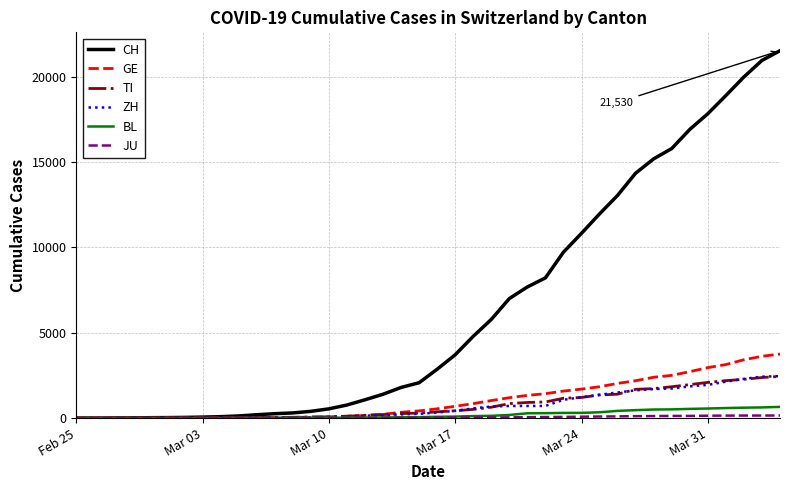

What is the highest value of the GE series?

3753